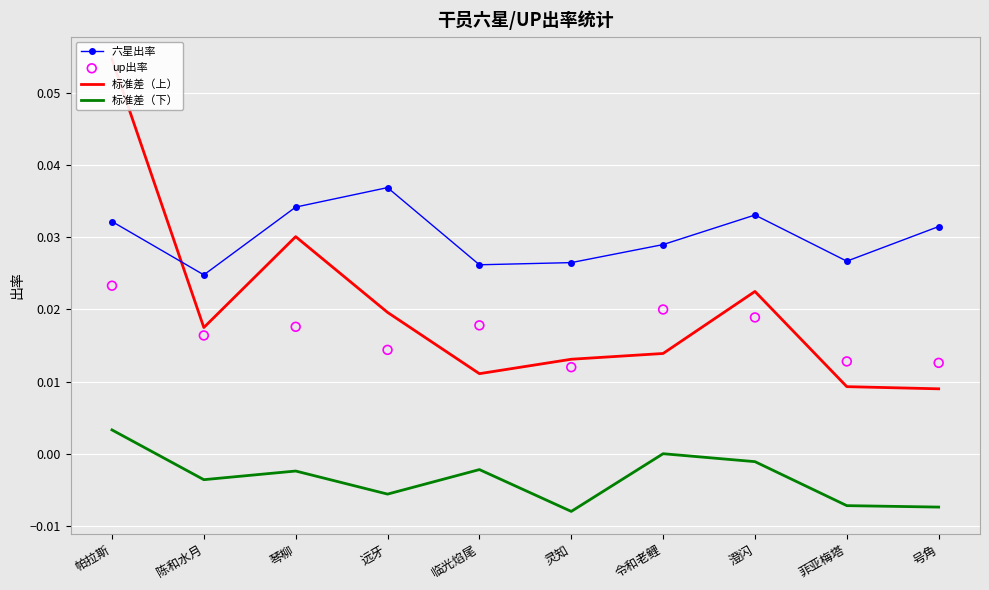

At which category is the sum across all series the highest?

帕拉斯